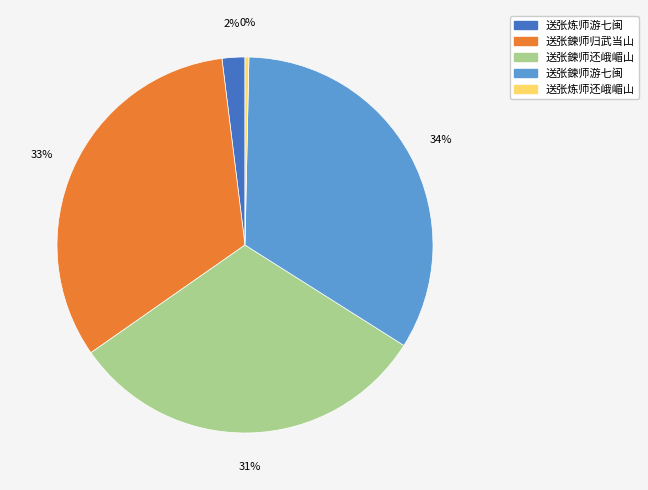

Does any single category account for the majority?

No